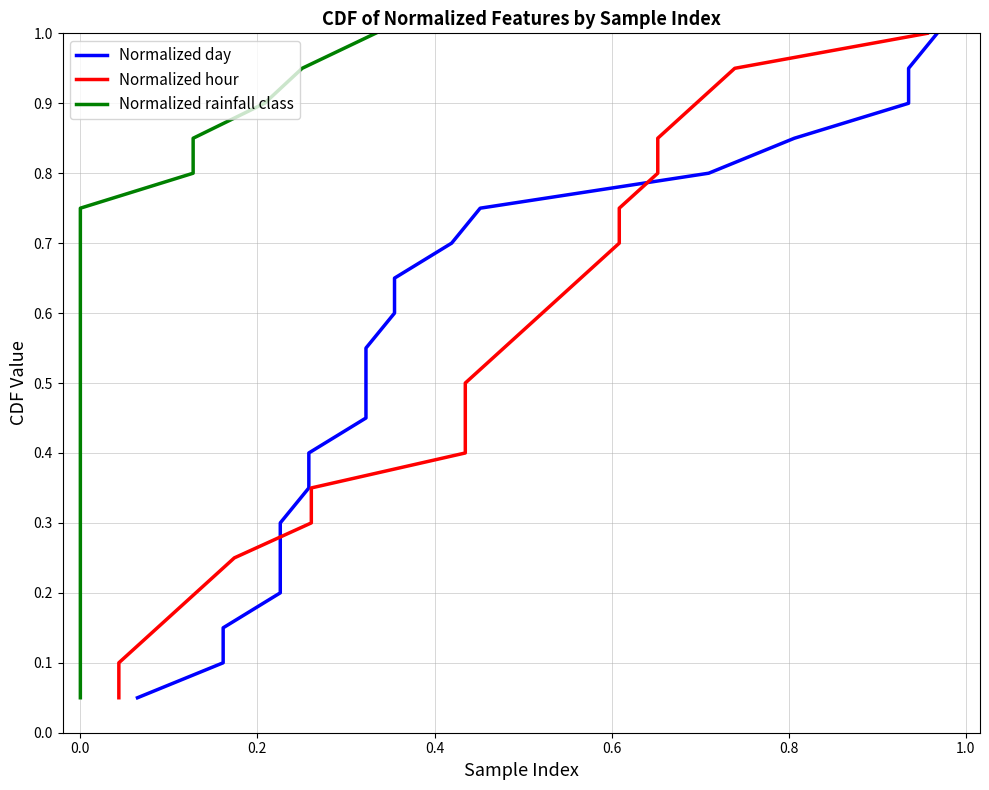

What are all the series names shown in the legend?

Normalized day, Normalized hour, Normalized rainfall class